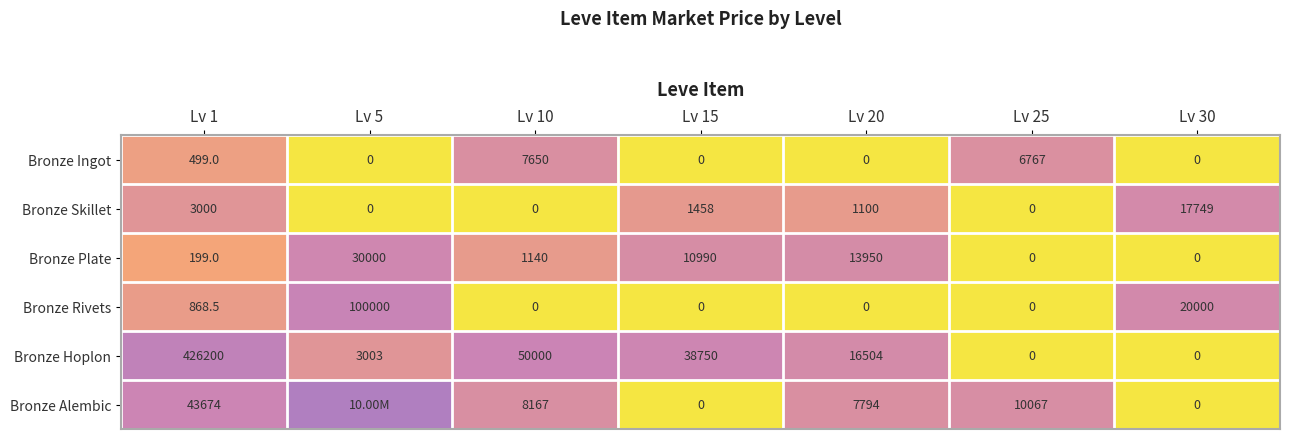

Is the value of Bronze Ingot at Lv 10 greater than the value of Bronze Rivets at Lv 30?

No